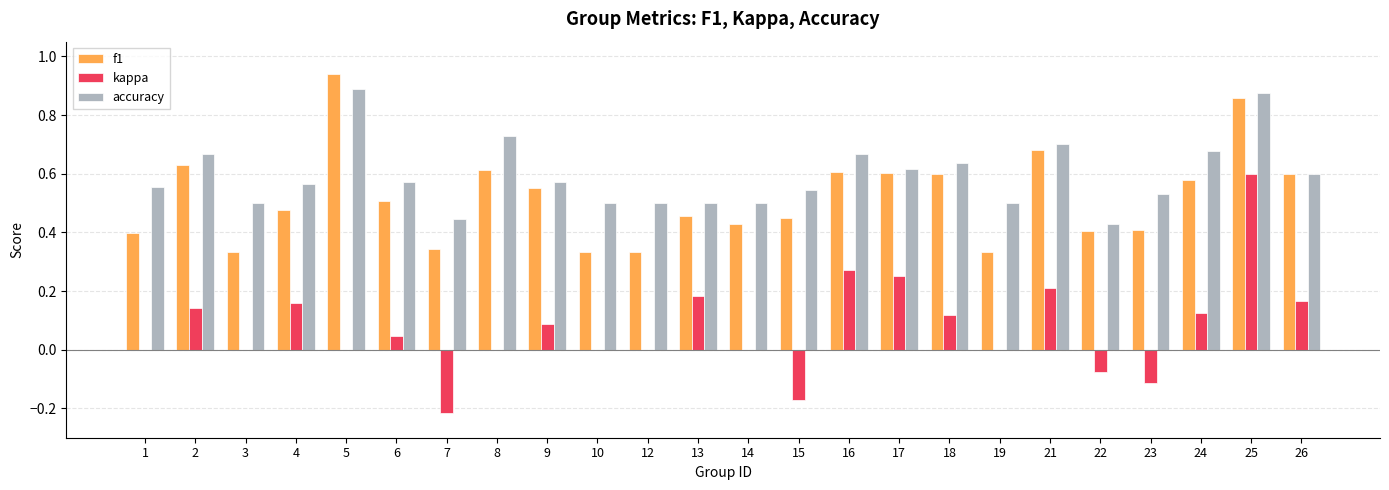

Between 22 and 25, which series saw the biggest shift?

kappa